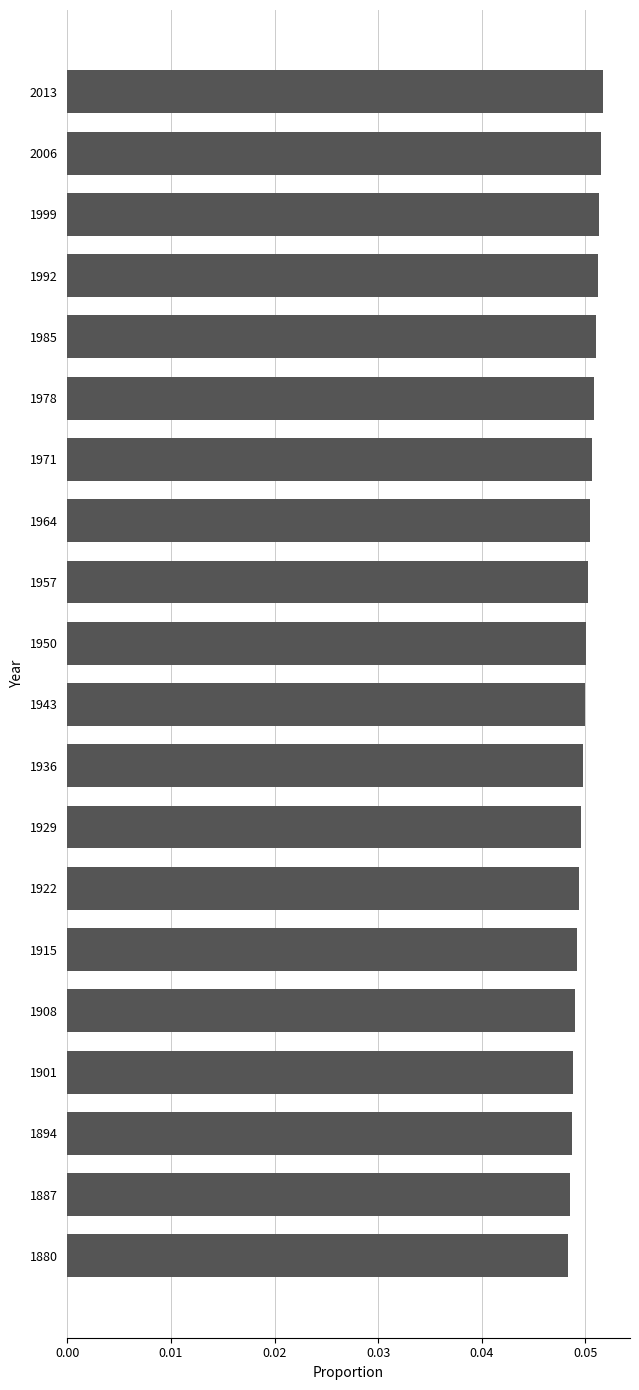

Which has a higher value, 1985 or 1887?

1985